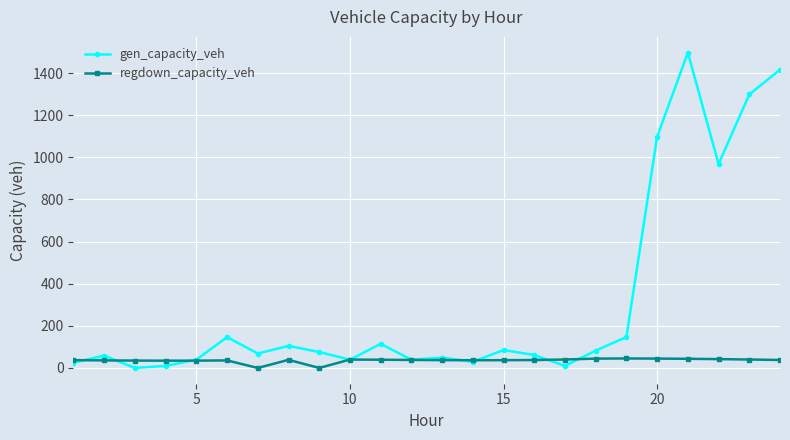

Which series has the largest total across all categories?

gen_capacity_veh